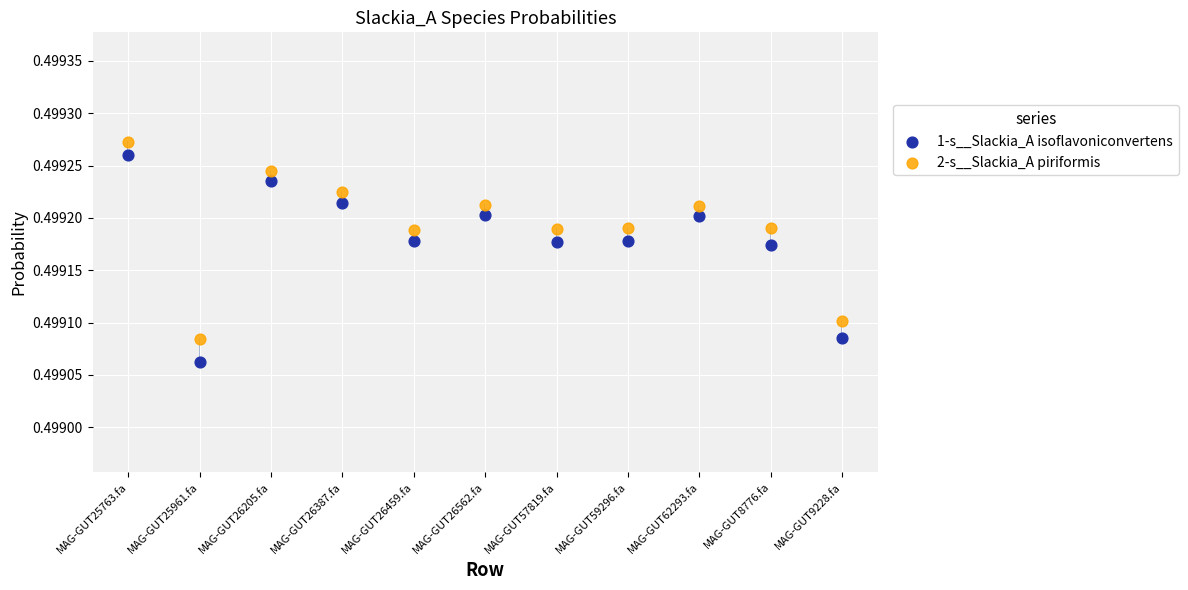

Which series has the largest Y range (max minus min)?

1-s__Slackia_A isoflavoniconvertens